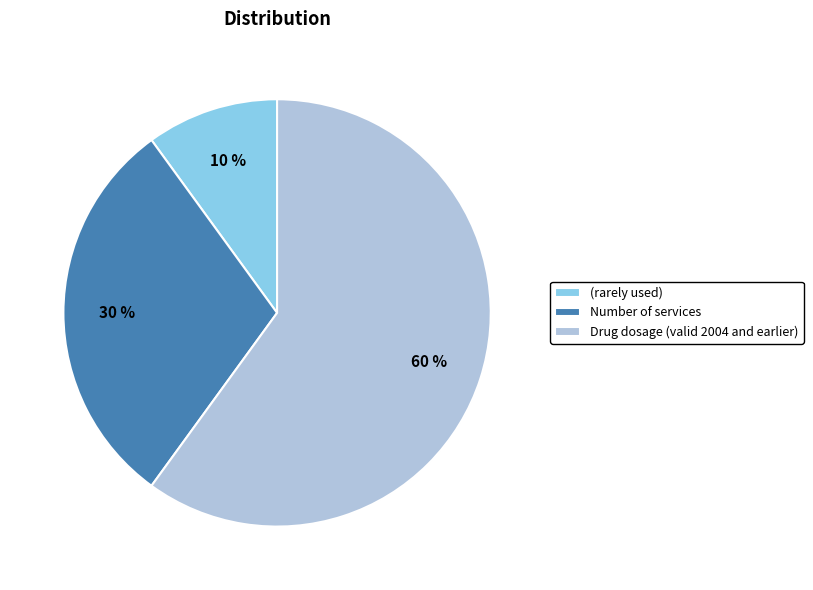

Which category has the smallest portion of the pie?

(rarely used)